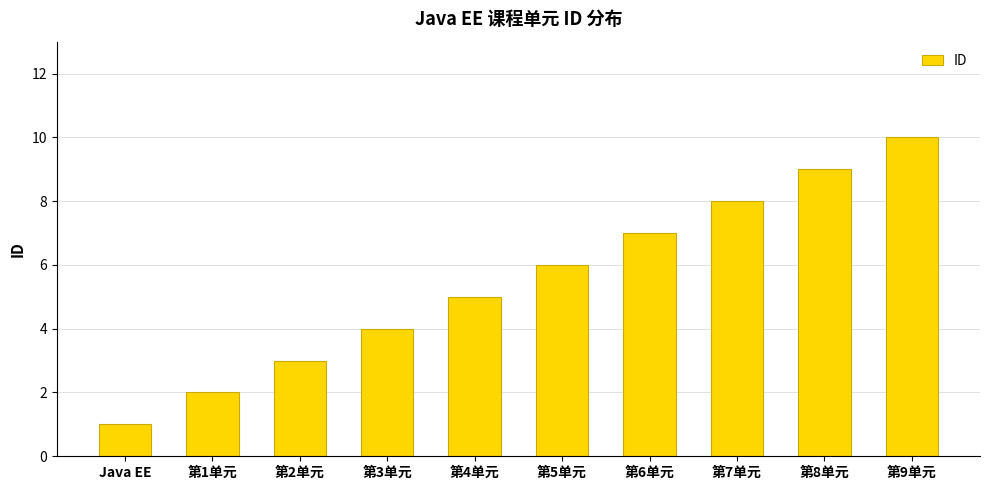

What is the label of the 6th bar from the right?

第4单元